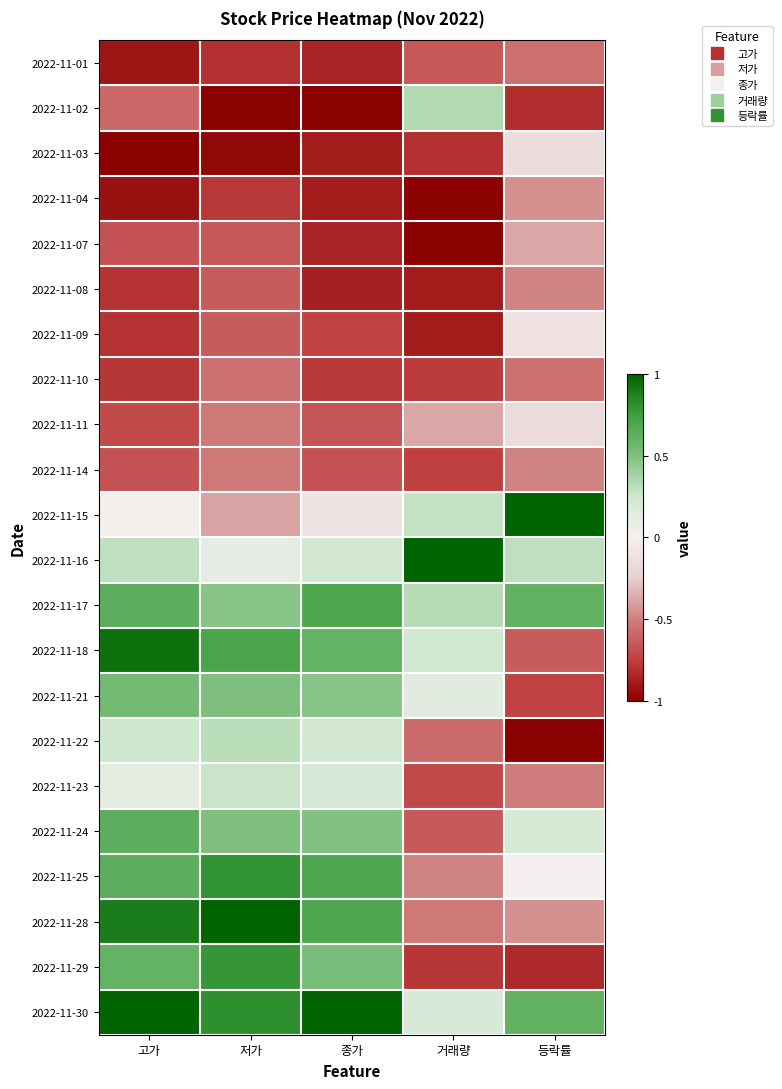

Which label corresponds to the largest value in the chart?

등락률